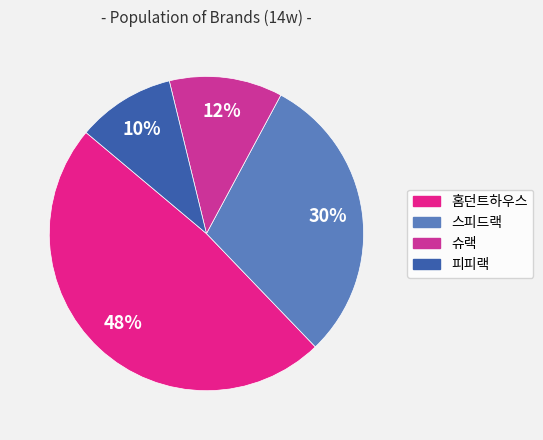

To the nearest percent, what percentage of the pie is 스피드랙?

30%